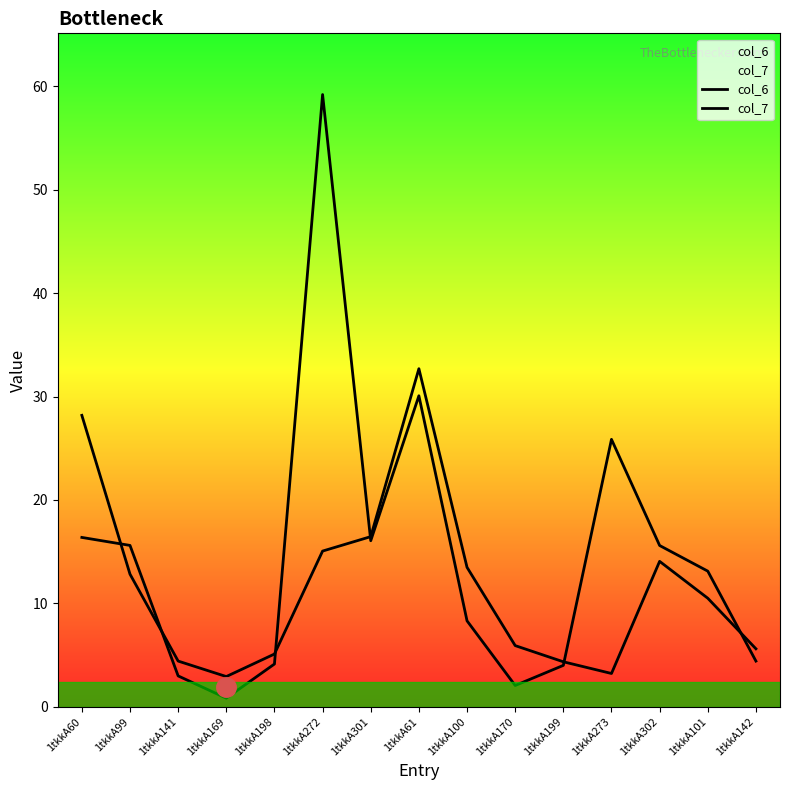

How many times do col_6 and col_7 cross each other?

6